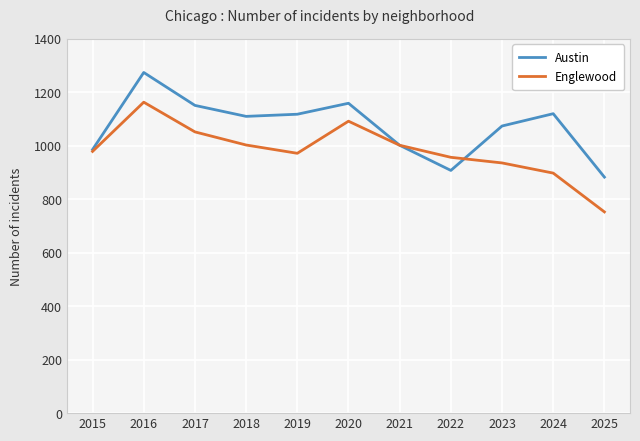

What is the spread (max minus min) of values at 2022?

49